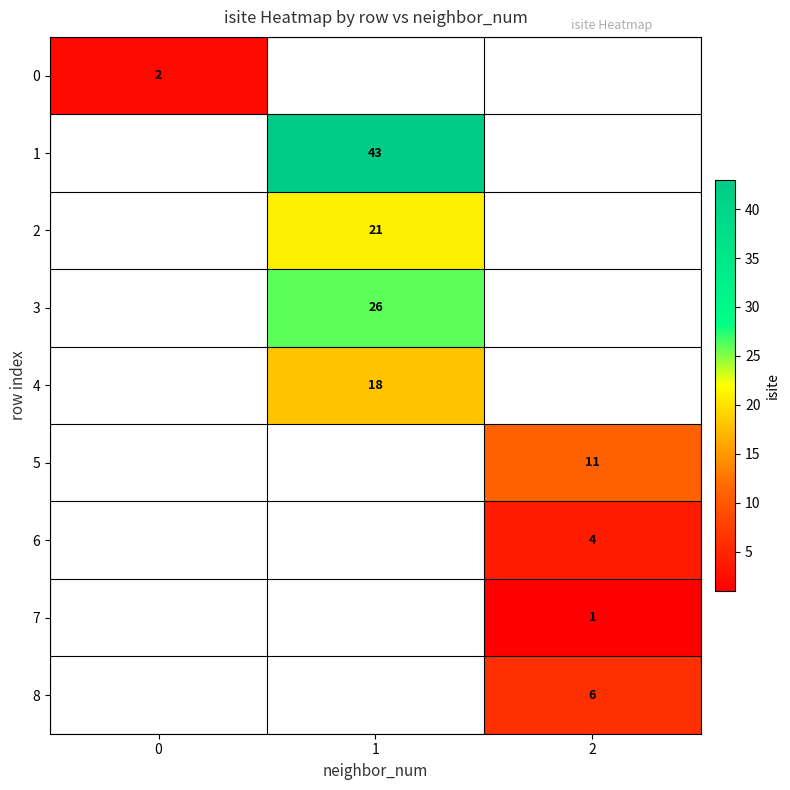

How many series are shown in this chart?

9